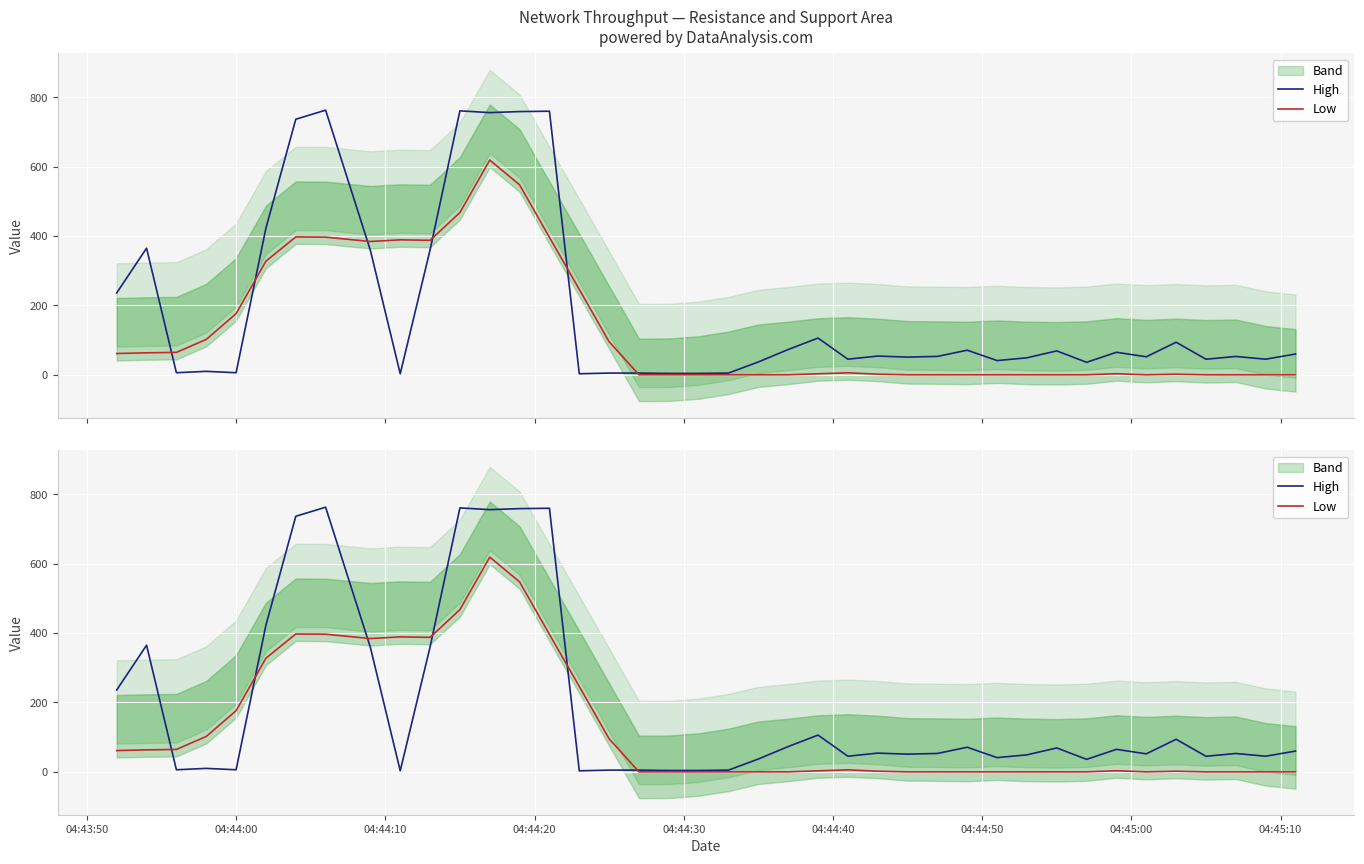

What is the difference between the second highest and second lowest values in the Low series?

547.4